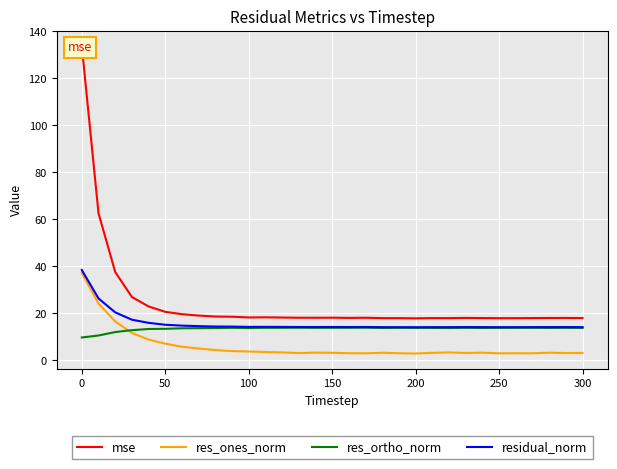

Which series has the widest spread of values?

mse